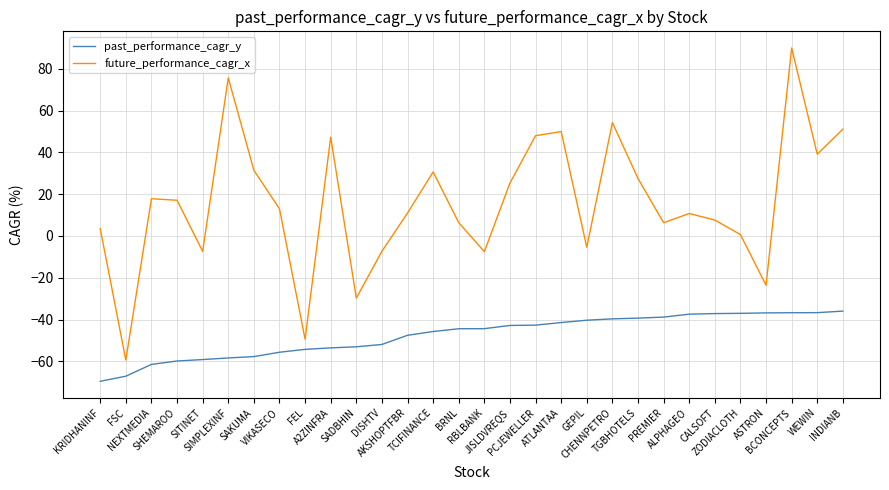

At TGBHOTELS, list the series in order from smallest to largest.

past_performance_cagr_y, future_performance_cagr_x